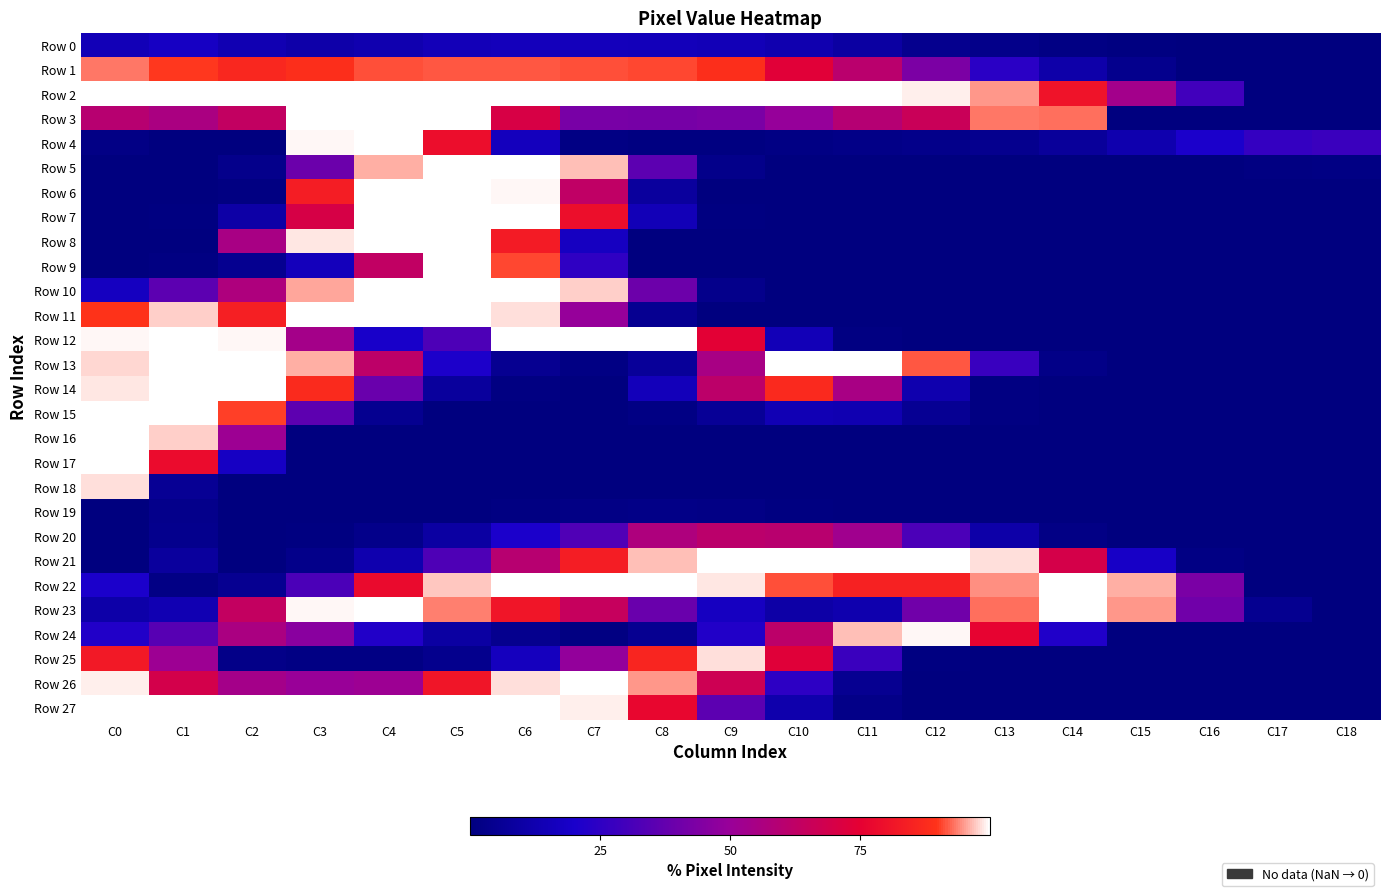

Reading left to right, transcribe all the data shown in this chart.

Row 0: C0=14.5	C1=17.6	C2=13.3	C3=11.0	C4=12.5	C5=14.9	C6=15.7	C7=15.7	C8=15.3	C9=14.5	C10=12.5	C11=9.0	C12=3.9	C13=2.7	C14=1.2	C15=0.4	C16=0.0	C17=0.0	C18=0.0
Row 1: C0=93.3	C1=90.2	C2=86.7	C3=88.6	C4=91.4	C5=91.8	C6=91.8	C7=91.4	C8=91.0	C9=88.6	C10=73.7	C11=60.8	C12=43.1	C13=23.9	C14=11.0	C15=3.5	C16=0.0	C17=0.0	C18=0.0
Row 2: C0=100.0	C1=100.0	C2=100.0	C3=100.0	C4=100.0	C5=100.0	C6=100.0	C7=100.0	C8=100.0	C9=100.0	C10=100.0	C11=100.0	C12=99.2	C13=94.9	C14=80.8	C15=53.3	C16=29.4	C17=0.0	C18=0.0
Row 3: C0=60.0	C1=55.7	C2=63.5	C3=100.0	C4=100.0	C5=100.0	C6=70.6	C7=42.4	C8=42.0	C9=42.7	C10=49.4	C11=59.2	C12=65.9	C13=93.3	C14=92.9	C15=0.0	C16=0.0	C17=0.0	C18=0.0
Row 4: C0=1.6	C1=0.0	C2=0.0	C3=99.6	C4=100.0	C5=78.8	C6=16.1	C7=1.2	C8=0.4	C9=0.4	C10=1.2	C11=2.0	C12=2.7	C13=3.9	C14=7.1	C15=12.2	C16=20.4	C17=26.3	C18=27.8
Row 5: C0=0.0	C1=0.0	C2=3.1	C3=39.2	C4=96.1	C5=100.0	C6=100.0	C7=96.9	C8=35.7	C9=2.7	C10=0.0	C11=0.0	C12=0.0	C13=0.0	C14=0.0	C15=0.0	C16=0.0	C17=0.8	C18=1.2
Row 6: C0=0.0	C1=0.0	C2=0.8	C3=83.5	C4=100.0	C5=100.0	C6=99.6	C7=62.7	C8=7.8	C9=0.0	C10=0.0	C11=0.0	C12=0.0	C13=0.0	C14=0.0	C15=0.0	C16=0.0	C17=0.0	C18=0.0
Row 7: C0=0.0	C1=0.4	C2=10.2	C3=70.2	C4=100.0	C5=100.0	C6=100.0	C7=79.2	C8=14.5	C9=0.4	C10=0.0	C11=0.0	C12=0.0	C13=0.0	C14=0.0	C15=0.0	C16=0.0	C17=0.0	C18=0.0
Row 8: C0=0.0	C1=0.0	C2=54.9	C3=98.8	C4=100.0	C5=100.0	C6=83.1	C7=17.3	C8=0.0	C9=0.0	C10=0.0	C11=0.0	C12=0.0	C13=0.0	C14=0.0	C15=0.0	C16=0.0	C17=0.0	C18=0.0
Row 9: C0=0.0	C1=0.8	C2=4.3	C3=15.7	C4=63.1	C5=100.0	C6=91.0	C7=25.1	C8=0.0	C9=0.0	C10=0.0	C11=0.0	C12=0.0	C13=0.0	C14=0.0	C15=0.0	C16=0.0	C17=0.0	C18=0.0
Row 10: C0=16.9	C1=35.7	C2=56.9	C3=95.7	C4=100.0	C5=100.0	C6=100.0	C7=97.6	C8=39.6	C9=3.1	C10=0.0	C11=0.0	C12=0.0	C13=0.0	C14=0.0	C15=0.0	C16=0.0	C17=0.0	C18=0.0
Row 11: C0=89.8	C1=97.6	C2=84.3	C3=100.0	C4=100.0	C5=100.0	C6=98.4	C7=49.4	C8=4.7	C9=0.0	C10=0.0	C11=0.0	C12=0.0	C13=0.0	C14=0.0	C15=0.0	C16=0.0	C17=0.0	C18=0.0
Row 12: C0=99.6	C1=100.0	C2=99.6	C3=53.7	C4=19.2	C5=32.2	C6=100.0	C7=100.0	C8=100.0	C9=74.5	C10=14.5	C11=0.8	C12=0.0	C13=0.0	C14=0.0	C15=0.0	C16=0.0	C17=0.0	C18=0.0
Row 13: C0=98.0	C1=100.0	C2=100.0	C3=96.1	C4=62.0	C5=20.8	C6=4.7	C7=1.2	C8=6.7	C9=54.9	C10=100.0	C11=100.0	C12=91.8	C13=27.5	C14=2.0	C15=0.0	C16=0.0	C17=0.0	C18=0.0
Row 14: C0=98.8	C1=100.0	C2=100.0	C3=87.5	C4=38.8	C5=7.5	C6=0.8	C7=0.0	C8=15.3	C9=61.6	C10=87.1	C11=54.9	C12=12.2	C13=0.8	C14=0.0	C15=0.0	C16=0.0	C17=0.0	C18=0.0
Row 15: C0=100.0	C1=100.0	C2=90.6	C3=36.1	C4=4.3	C5=0.0	C6=0.0	C7=0.0	C8=1.2	C9=5.9	C10=13.7	C11=12.9	C12=5.1	C13=0.8	C14=0.0	C15=0.0	C16=0.0	C17=0.0	C18=0.0
Row 16: C0=100.0	C1=97.6	C2=51.4	C3=0.0	C4=0.0	C5=0.0	C6=0.0	C7=0.0	C8=0.0	C9=0.0	C10=0.0	C11=0.0	C12=0.0	C13=0.0	C14=0.0	C15=0.0	C16=0.0	C17=0.0	C18=0.0
Row 17: C0=100.0	C1=78.4	C2=17.6	C3=0.0	C4=0.0	C5=0.0	C6=0.0	C7=0.0	C8=0.0	C9=0.0	C10=0.0	C11=0.0	C12=0.0	C13=0.0	C14=0.0	C15=0.0	C16=0.0	C17=0.0	C18=0.0
Row 18: C0=98.4	C1=5.5	C2=0.0	C3=0.0	C4=0.0	C5=0.0	C6=0.0	C7=0.0	C8=0.0	C9=0.0	C10=0.0	C11=0.0	C12=0.0	C13=0.0	C14=0.0	C15=0.0	C16=0.0	C17=0.0	C18=0.0
Row 19: C0=0.0	C1=3.1	C2=0.0	C3=0.0	C4=0.0	C5=0.0	C6=0.8	C7=1.6	C8=2.0	C9=1.6	C10=0.4	C11=0.0	C12=0.0	C13=0.0	C14=0.0	C15=0.0	C16=0.0	C17=0.0	C18=0.0
Row 20: C0=0.0	C1=3.5	C2=0.0	C3=0.4	C4=2.7	C5=9.0	C6=20.4	C7=32.9	C8=56.9	C9=61.2	C10=60.4	C11=52.5	C12=31.8	C13=10.6	C14=1.6	C15=0.0	C16=0.0	C17=0.0	C18=0.0
Row 21: C0=0.0	C1=7.8	C2=0.0	C3=2.7	C4=12.2	C5=32.5	C6=60.0	C7=83.5	C8=96.9	C9=100.0	C10=100.0	C11=100.0	C12=100.0	C13=98.4	C14=69.4	C15=18.4	C16=1.2	C17=0.0	C18=0.0
Row 22: C0=20.4	C1=1.6	C2=4.7	C3=31.8	C4=78.0	C5=97.3	C6=100.0	C7=100.0	C8=100.0	C9=98.8	C10=91.4	C11=84.7	C12=84.7	C13=94.5	C14=100.0	C15=96.1	C16=42.7	C17=0.0	C18=0.0
Row 23: C0=10.6	C1=13.3	C2=63.9	C3=99.6	C4=100.0	C5=93.7	C6=81.2	C7=64.7	C8=38.8	C9=17.3	C10=10.2	C11=12.2	C12=40.4	C13=92.9	C14=100.0	C15=94.9	C16=40.4	C17=4.3	C18=0.0
Row 24: C0=22.0	C1=34.5	C2=55.7	C3=46.3	C4=22.0	C5=9.0	C6=3.9	C7=0.8	C8=4.7	C9=22.0	C10=61.6	C11=96.9	C12=99.6	C13=76.1	C14=21.6	C15=0.0	C16=0.0	C17=0.0	C18=0.0
Row 25: C0=82.4	C1=51.4	C2=2.4	C3=1.2	C4=1.2	C5=3.5	C6=16.5	C7=48.6	C8=85.9	C9=98.4	C10=73.3	C11=27.8	C12=0.4	C13=0.0	C14=0.0	C15=0.0	C16=0.0	C17=0.0	C18=0.0
Row 26: C0=99.2	C1=69.0	C2=53.7	C3=50.2	C4=51.4	C5=81.2	C6=98.4	C7=100.0	C8=94.9	C9=67.1	C10=24.7	C11=4.7	C12=0.0	C13=0.0	C14=0.0	C15=0.0	C16=0.0	C17=0.0	C18=0.0
Row 27: C0=100.0	C1=100.0	C2=100.0	C3=100.0	C4=100.0	C5=100.0	C6=100.0	C7=99.2	C8=76.9	C9=35.7	C10=11.8	C11=2.4	C12=0.0	C13=0.0	C14=0.0	C15=0.0	C16=0.0	C17=0.0	C18=0.0